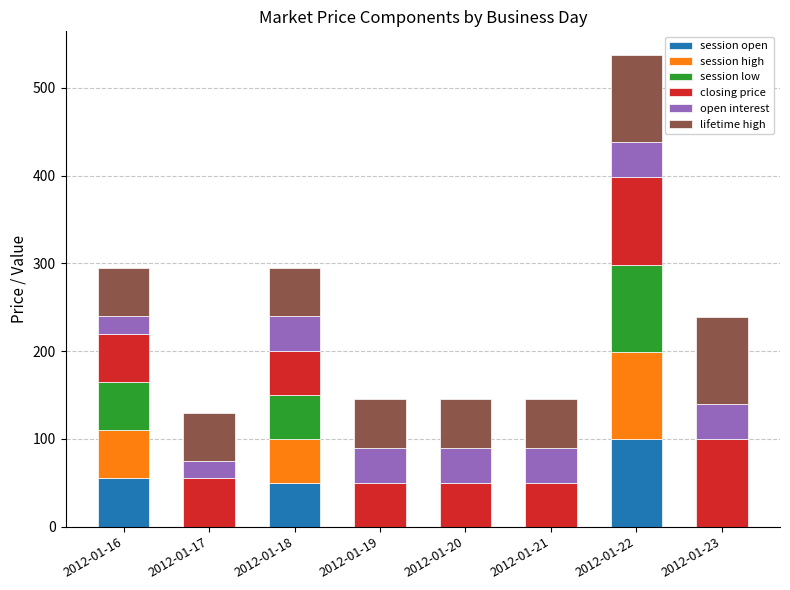

Are the bars horizontal?

No